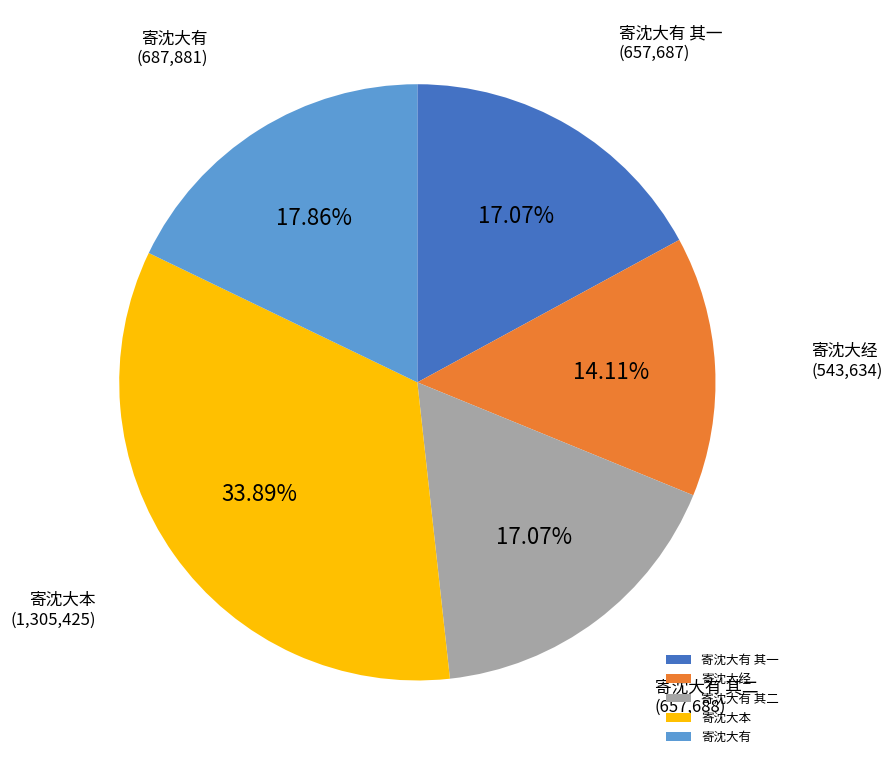

Does 寄沈大有 其二 represent more than half of the total?

No